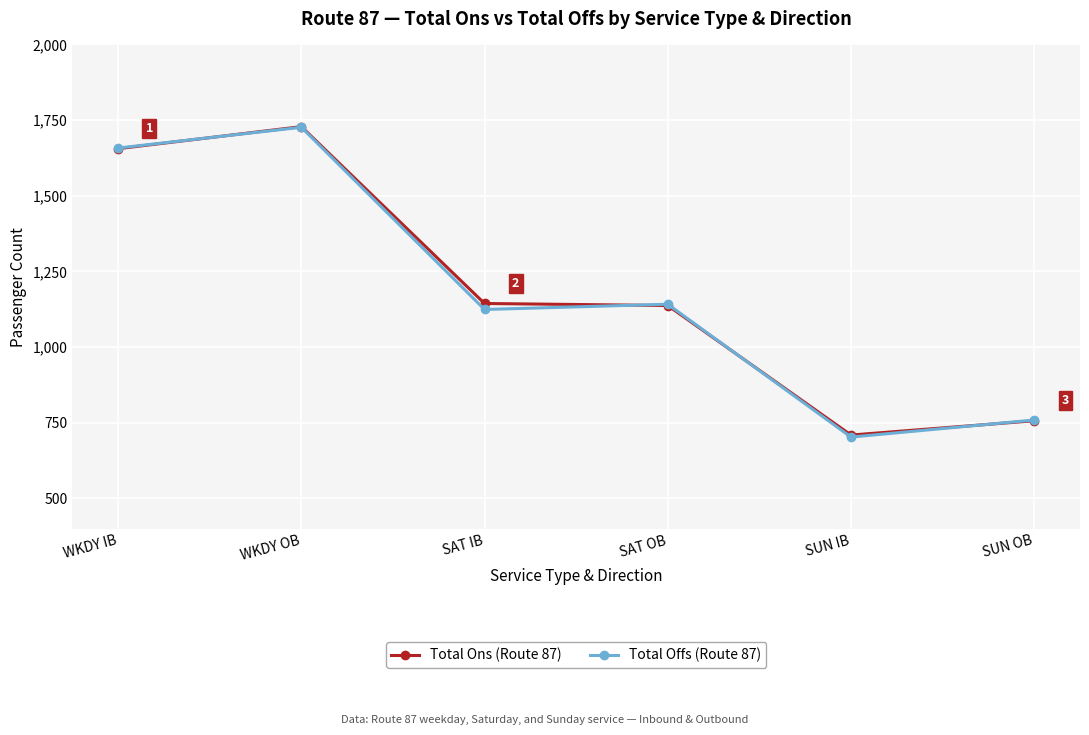

Reading left to right, what are all the values shown in this chart?

Total Ons (Route 87): WKDY IB=1655.6	WKDY OB=1728.4	SAT IB=1144.2	SAT OB=1137.5	SUN IB=709.6	SUN OB=756.8
Total Offs (Route 87): WKDY IB=1657.7	WKDY OB=1726.3	SAT IB=1124.4	SAT OB=1141.7	SUN IB=702.9	SUN OB=759.2